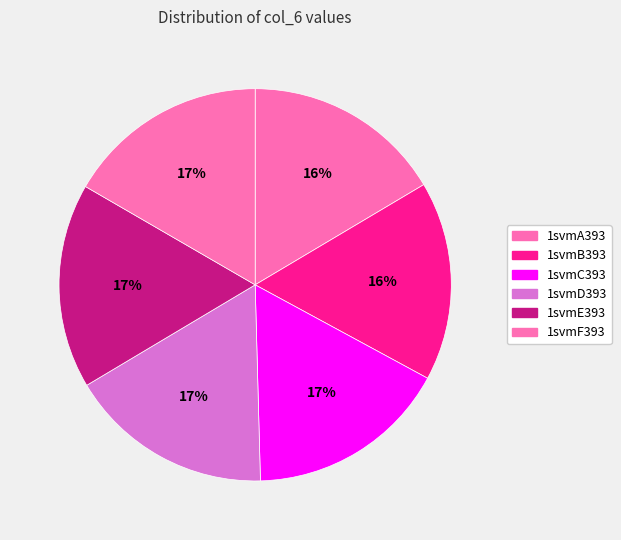

True or false: 1svmF393 accounts for 31% of the total.

False